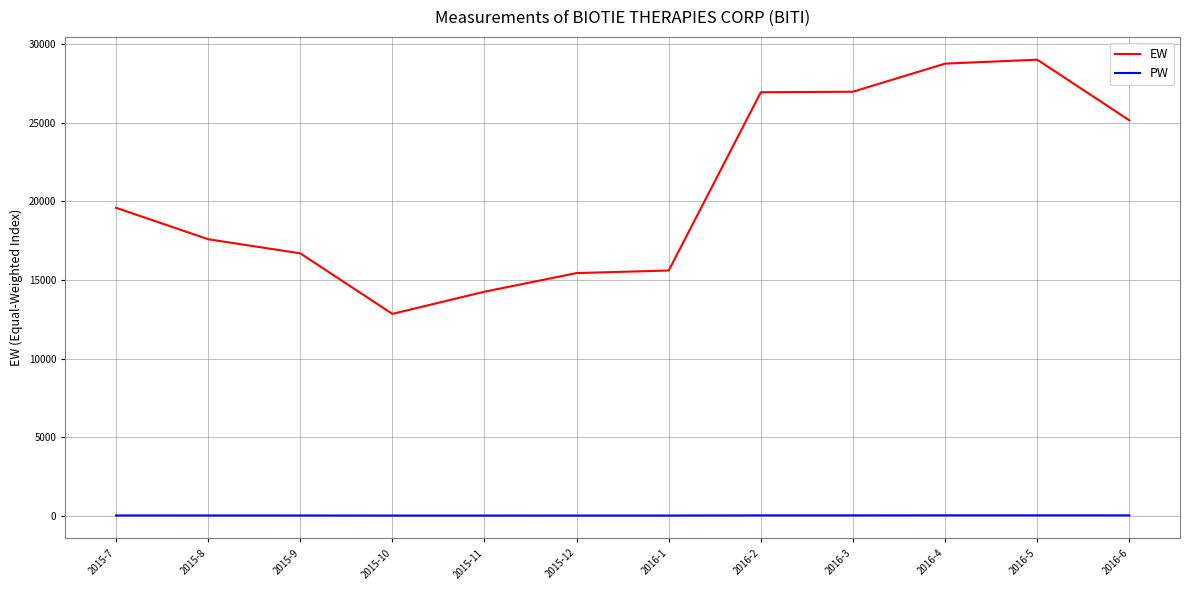

Read the PW value at 2015-7.

20.0